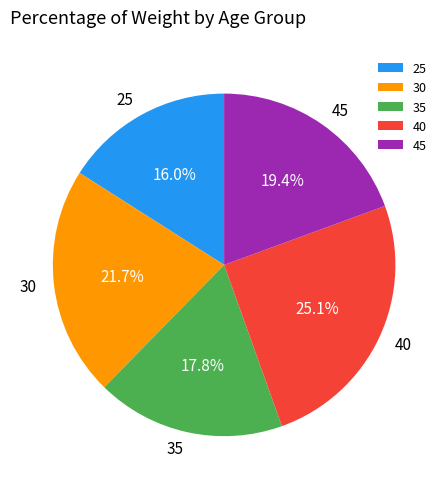

Count the number of slices in the pie.

5